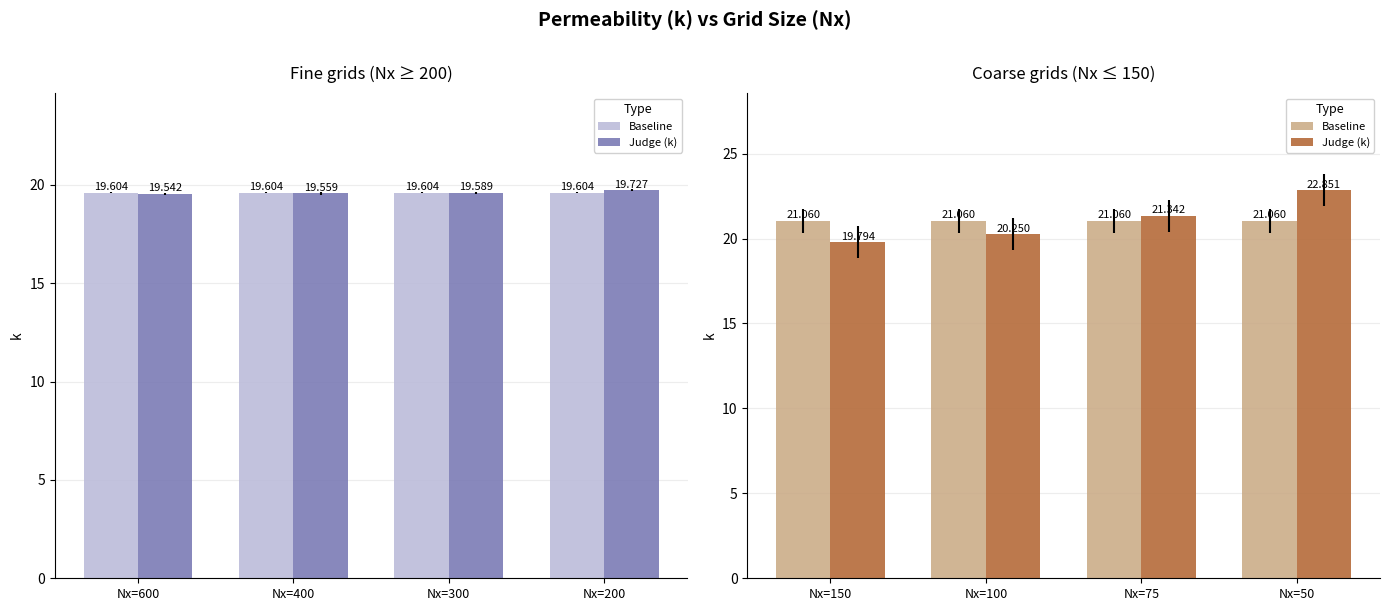

What is the value of the Judge (k) bar at the 3rd from the left?

21.3